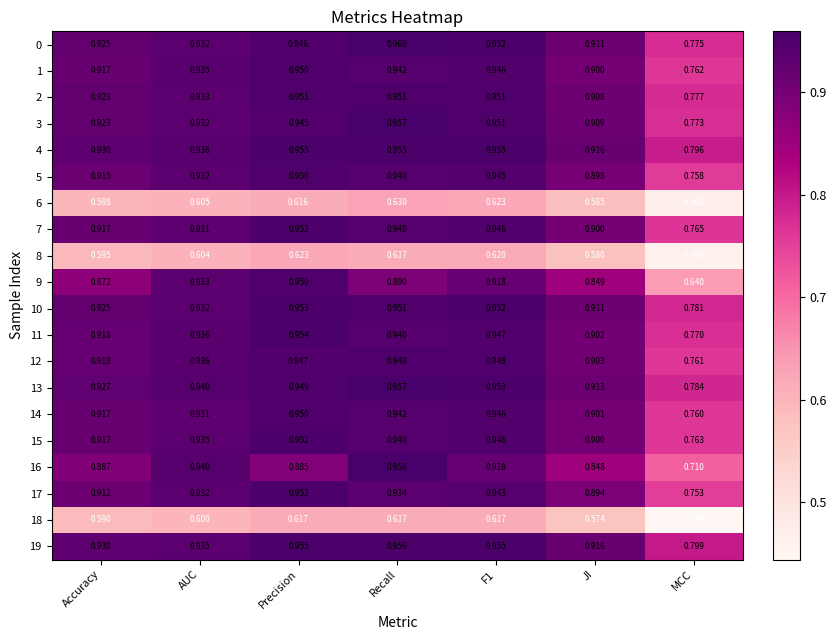

Where is 7 nearest to the value 0?

MCC